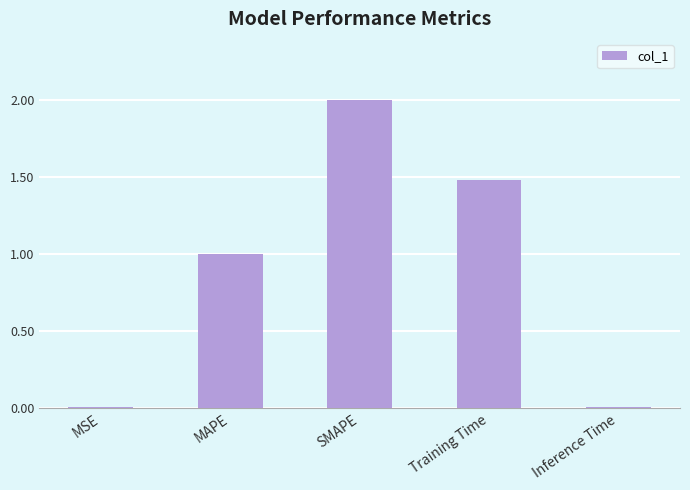

What is the maximum value shown in the chart?

2.0